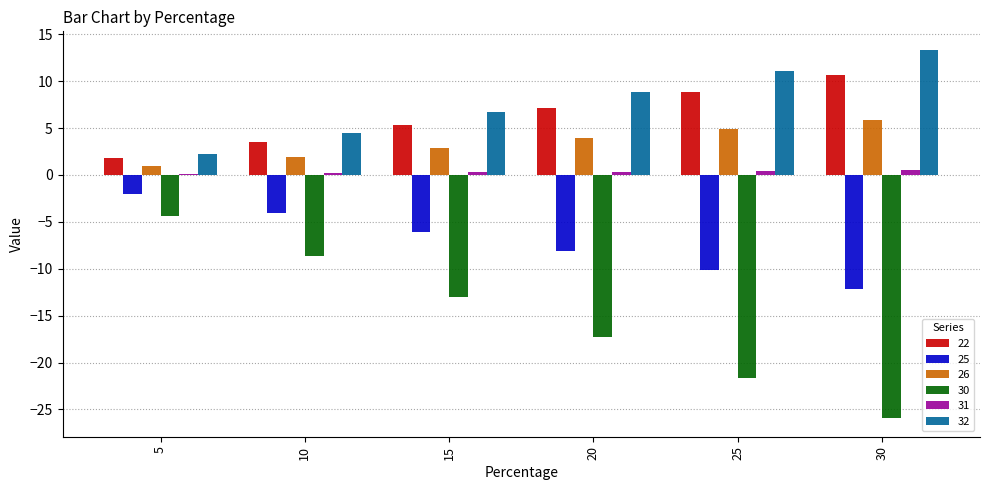

Where does the 32 series first go above 8?

20